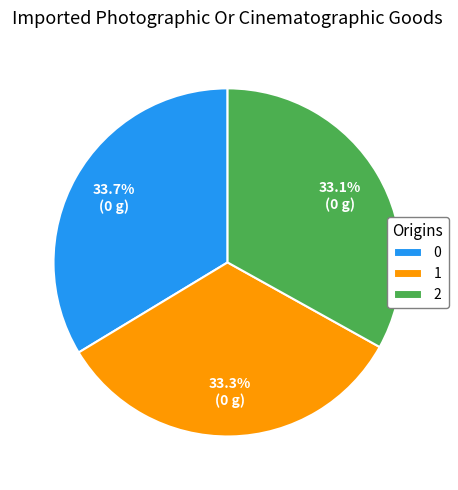

Does 2 represent more than half of the total?

No